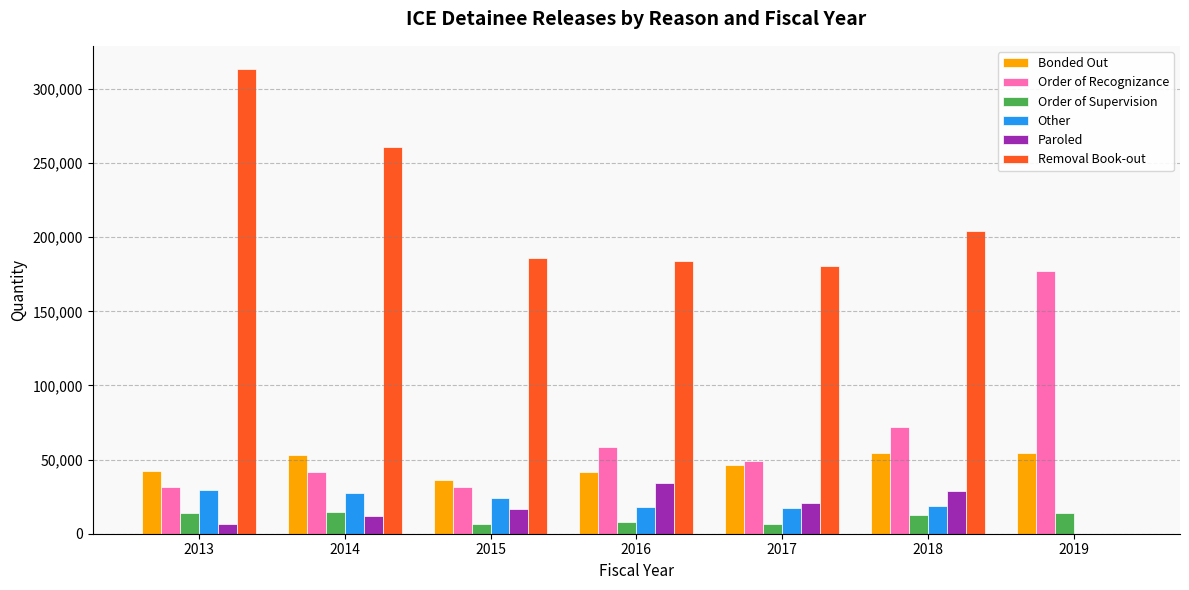

The value of Order of Recognizance at 2015 is 31660. True or false?

True